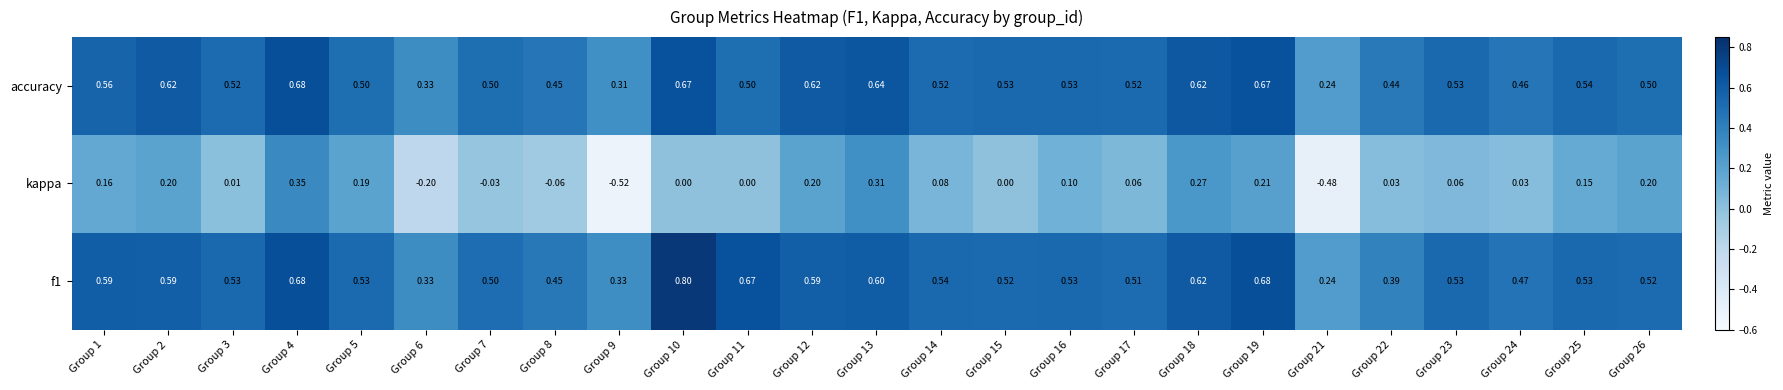

Is the value of kappa at Group 1 greater than the value of f1 at Group 25?

No